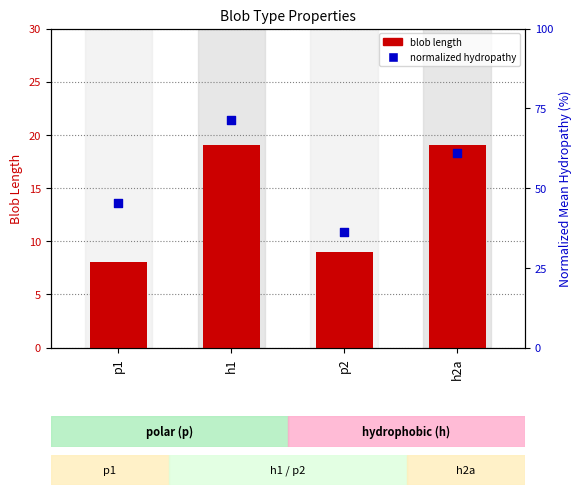

What are all the series names shown in the legend?

blob length, normalized hydropathy